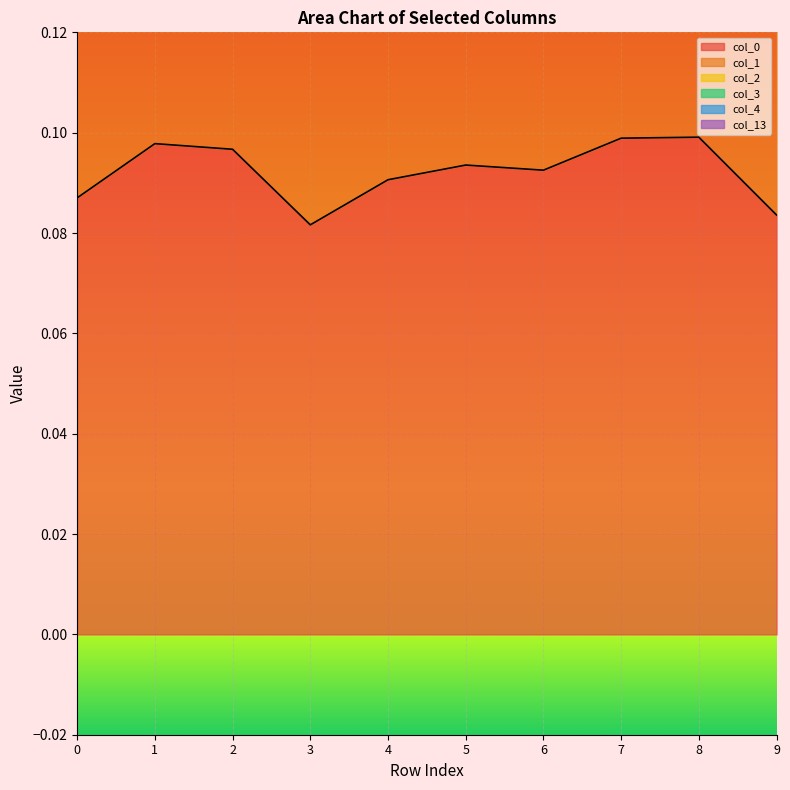

The col_0 series shows 0.0 at 0. True or false?

False